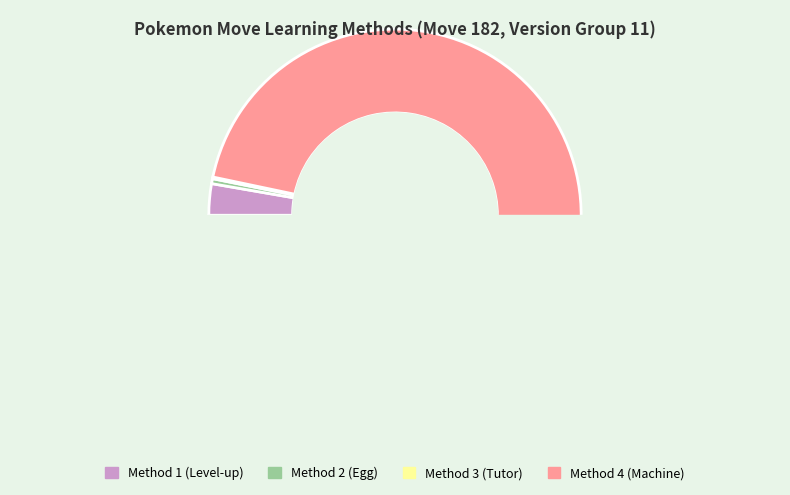

How much of the chart is everything except 3?

99.9%